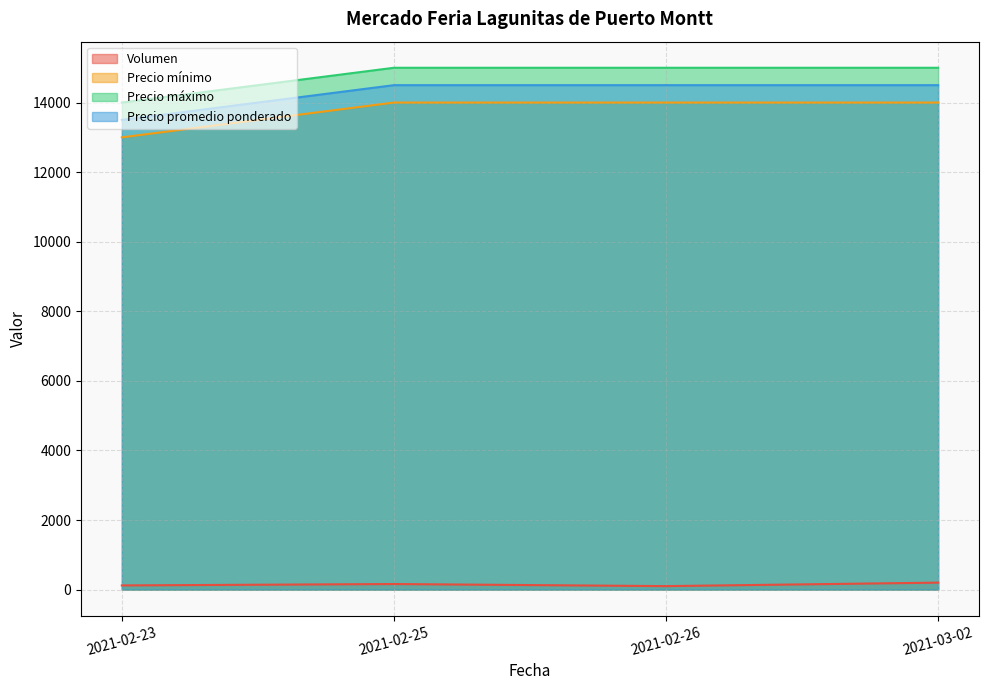

What is the label of the 3rd point from the left?

2021-02-26